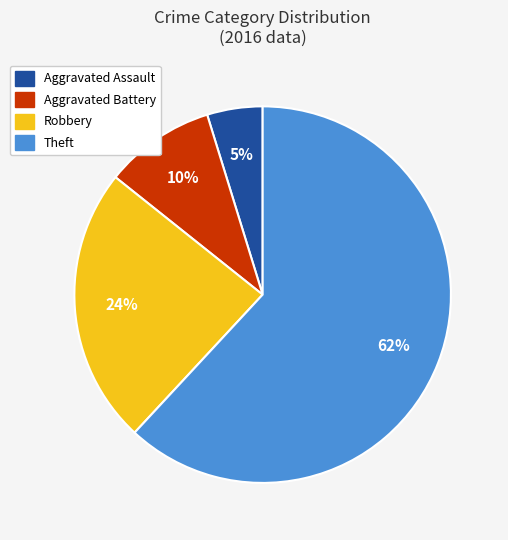

How many slices are in this pie chart?

4